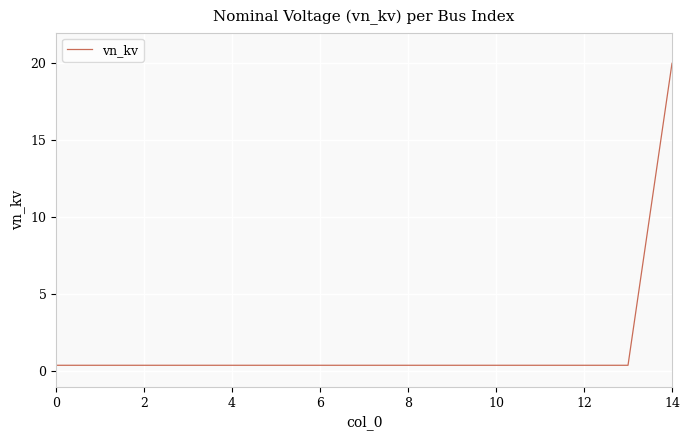

How many distinct data groups are displayed?

1